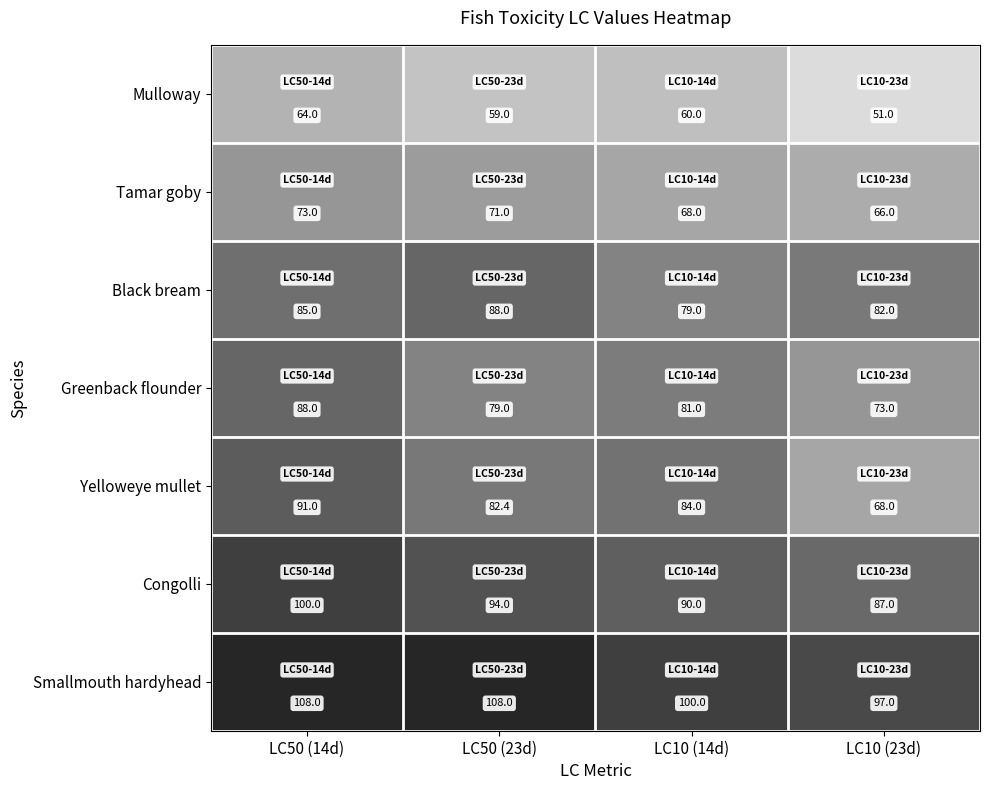

Which series changed the most between LC50 (23d) and LC10 (23d)?

Yelloweye mullet